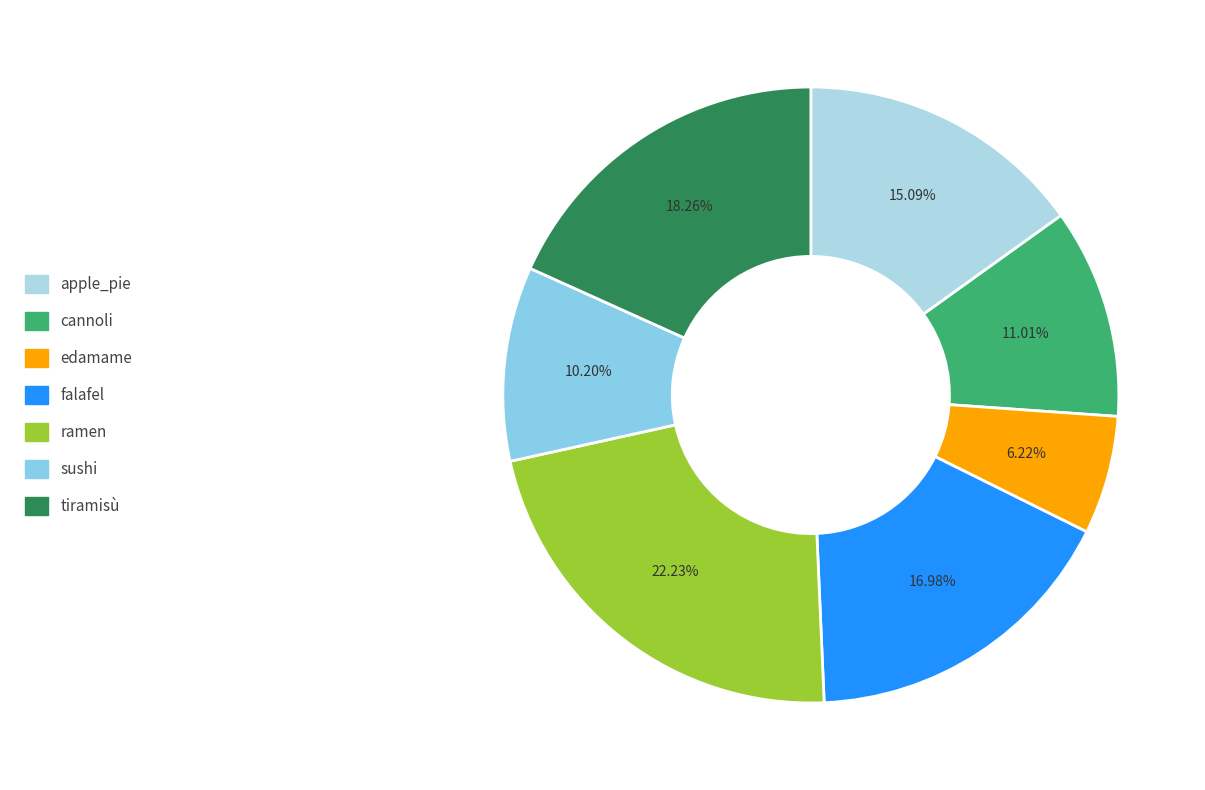

To the nearest percent, what portion does apple_pie represent?

15%